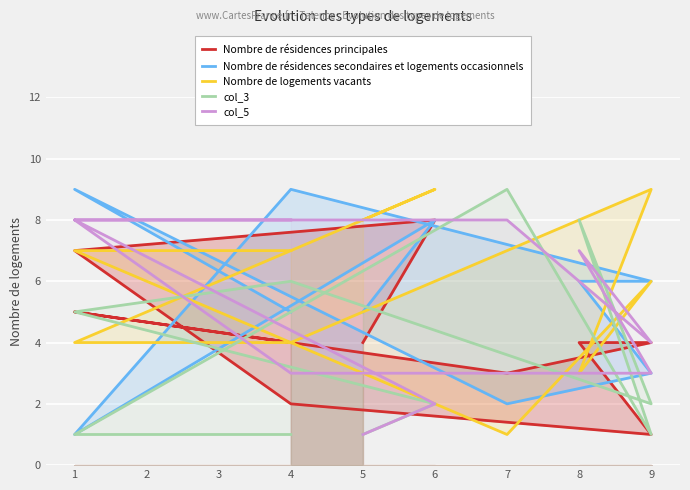

How many times do Nombre de résidences principales and col_3 cross each other?

4